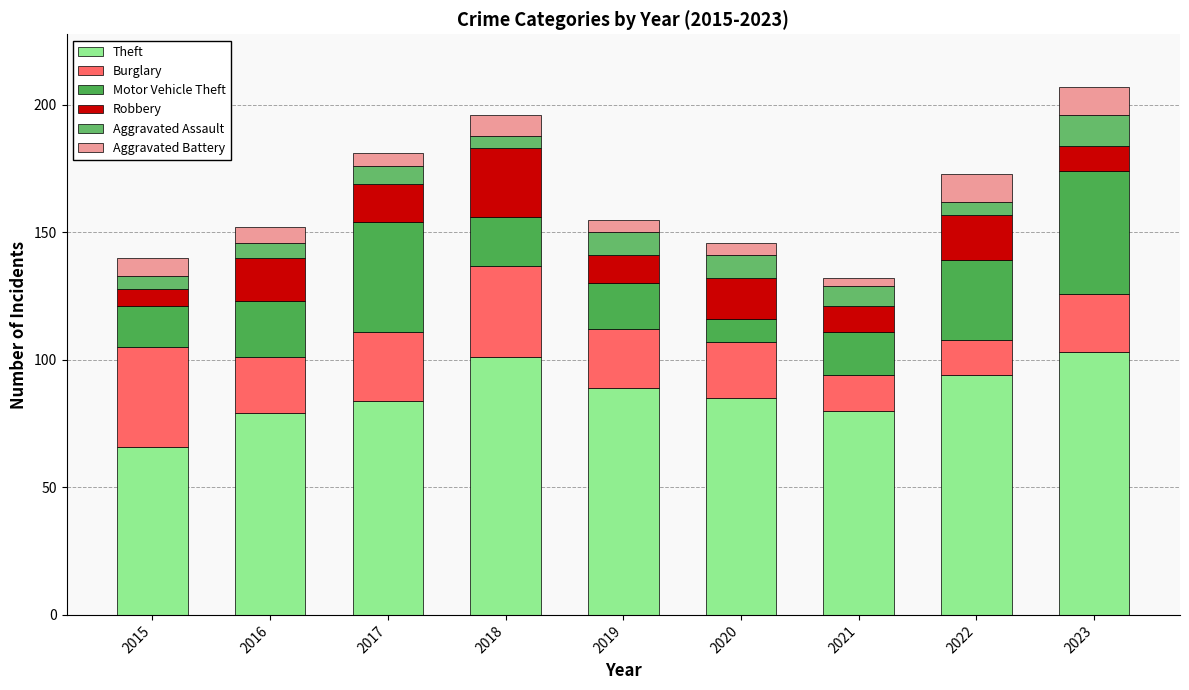

What is the total value across all series at 2023?

207